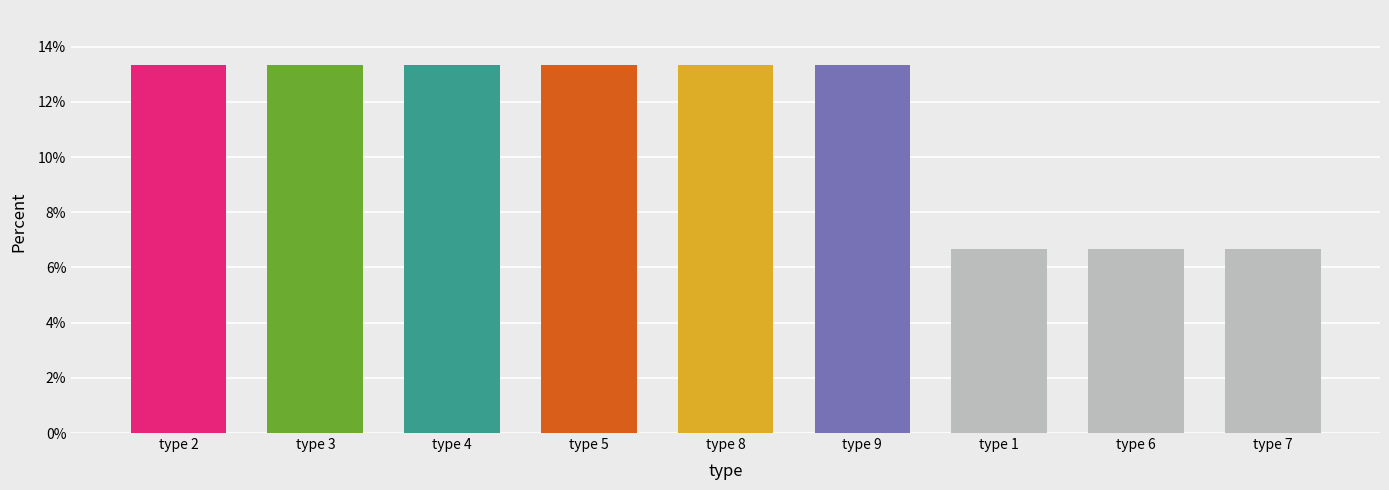

Reading left to right, list all the values displayed in this chart.

0.1	0.1	0.1	0.1	0.1	0.1	0.1	0.1	0.1